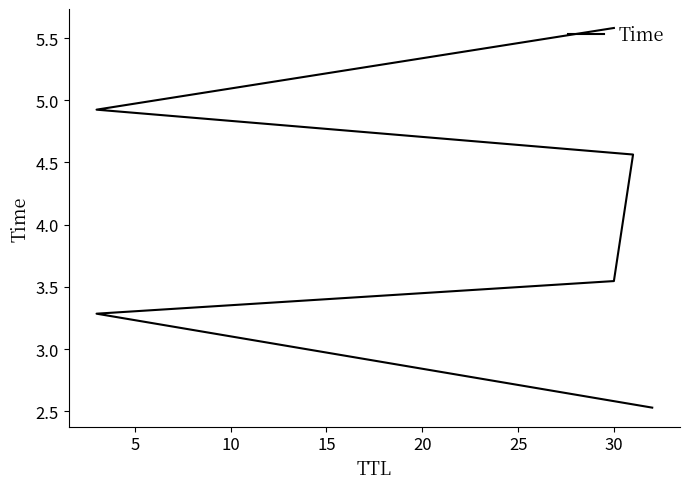

Is this an area chart (filled region under the line)?

No